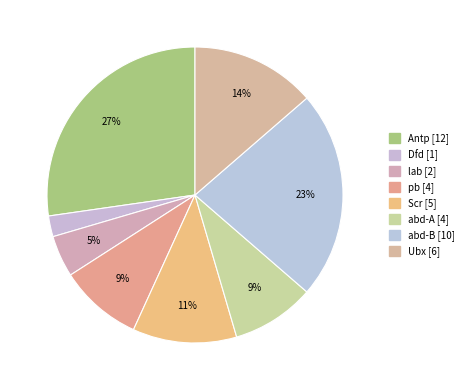

What is the ratio of the value at Antp to the value at abd-B?

1.2